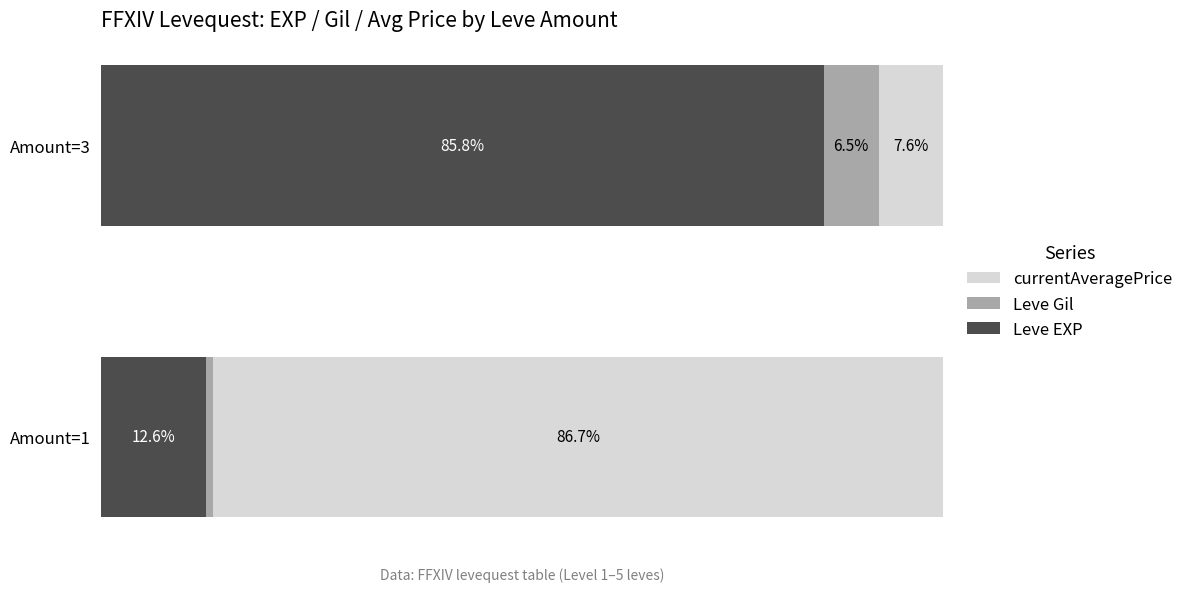

List the labels in order of Leve EXP value, smallest first.

Amount=1, Amount=3